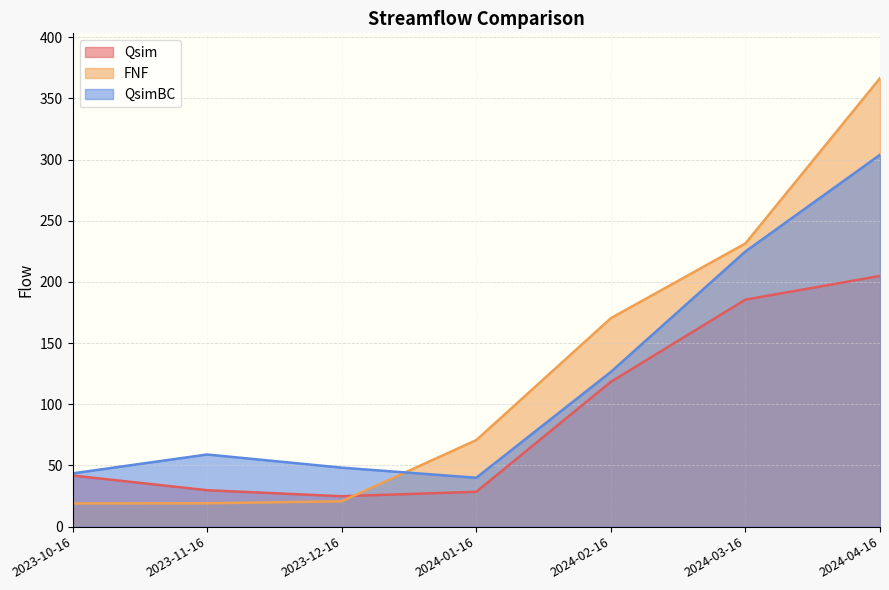

Reading left to right, extract all data points from this chart.

Qsim: 2023-10-16=41.8	2023-11-16=29.8	2023-12-16=24.9	2024-01-16=28.5	2024-02-16=118.4	2024-03-16=185.6	2024-04-16=204.9
FNF: 2023-10-16=18.9	2023-11-16=19.1	2023-12-16=20.7	2024-01-16=70.7	2024-02-16=170.4	2024-03-16=231.5	2024-04-16=366.5
QsimBC: 2023-10-16=43.5	2023-11-16=59.0	2023-12-16=48.2	2024-01-16=39.9	2024-02-16=126.5	2024-03-16=224.9	2024-04-16=303.9